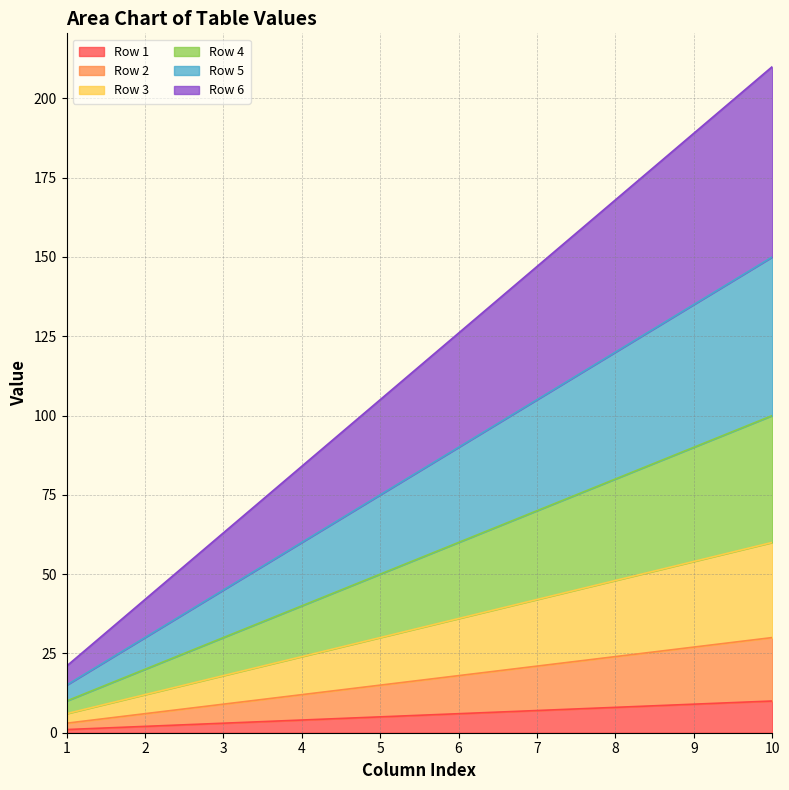

Is the value of Row 3 at 6 greater than the value of Row 6 at 4?

No